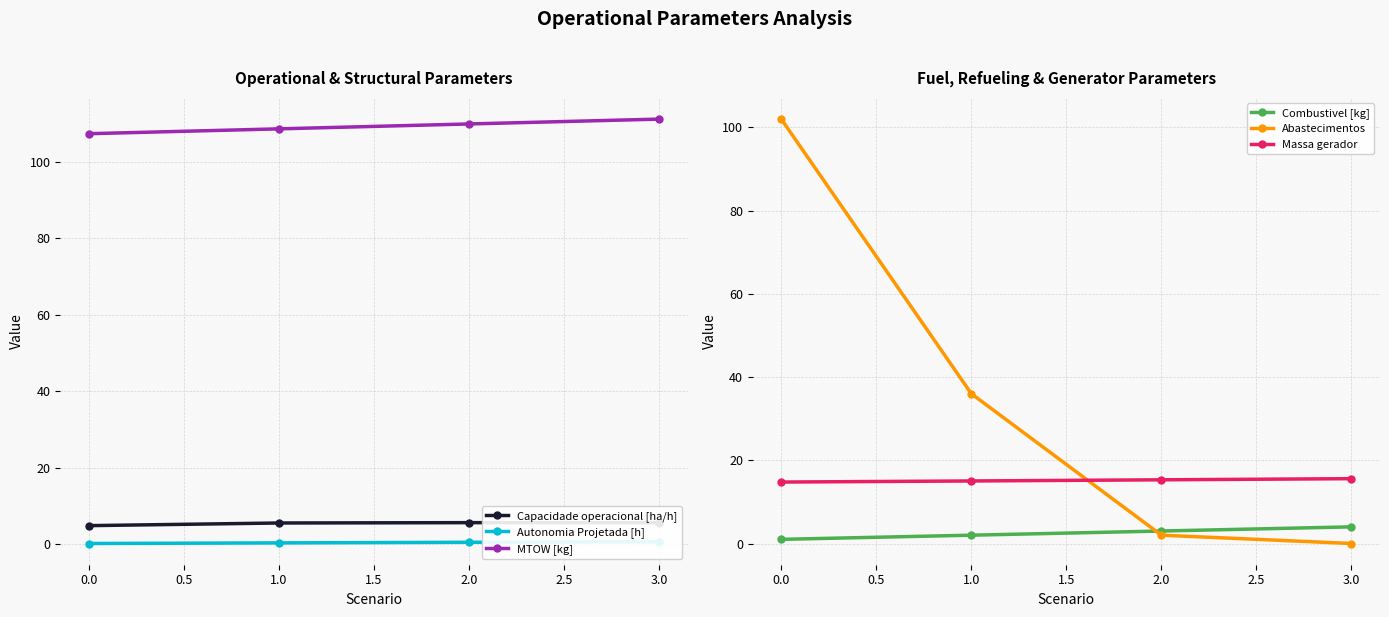

List the labels in order of Abastecimentos value, smallest first.

3.0, 2.0, 1.0, 0.0